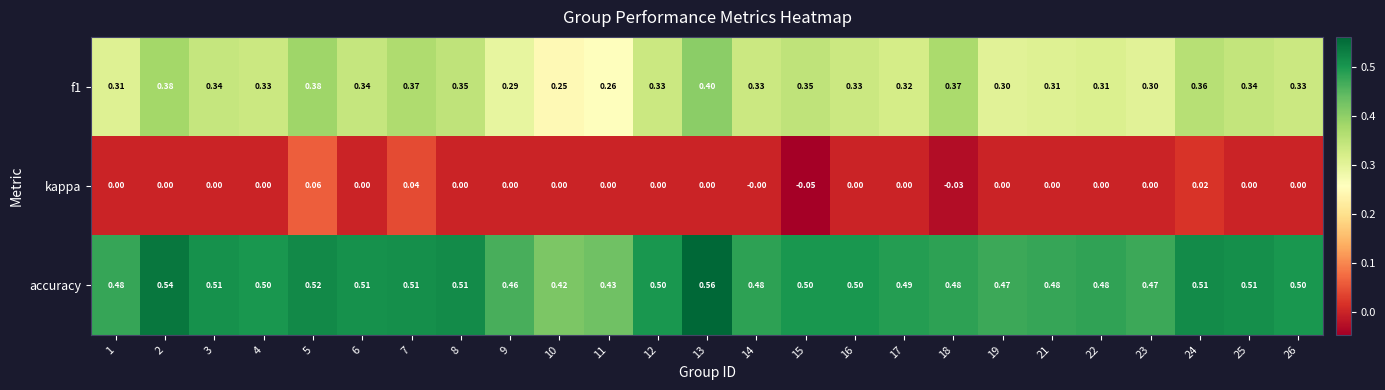

Rank the series by their maximum value, from highest to lowest.

accuracy, f1, kappa